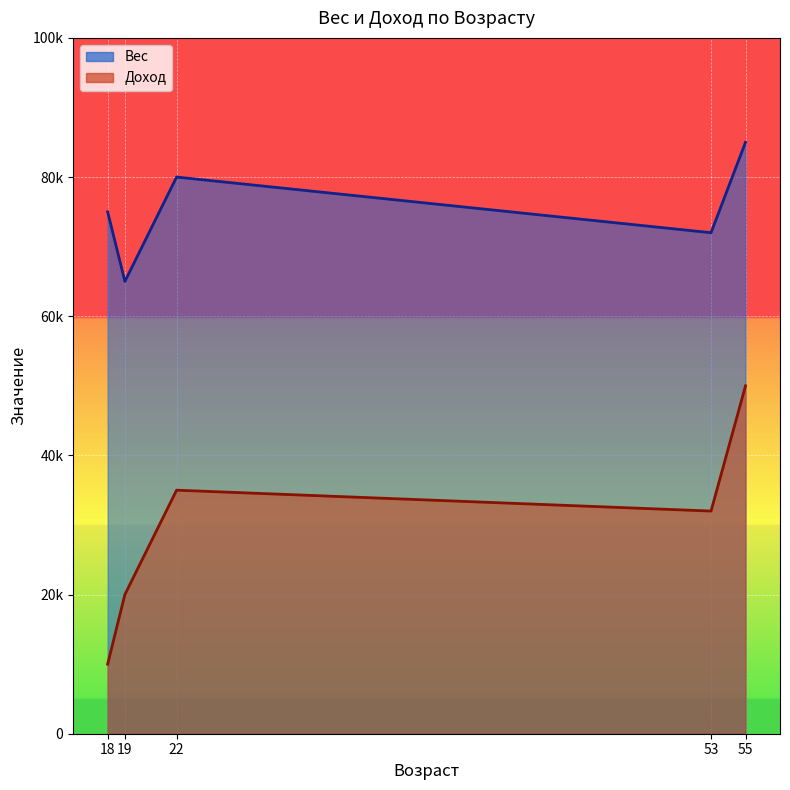

Rank the series by their maximum value, from lowest to highest.

Доход, Вес